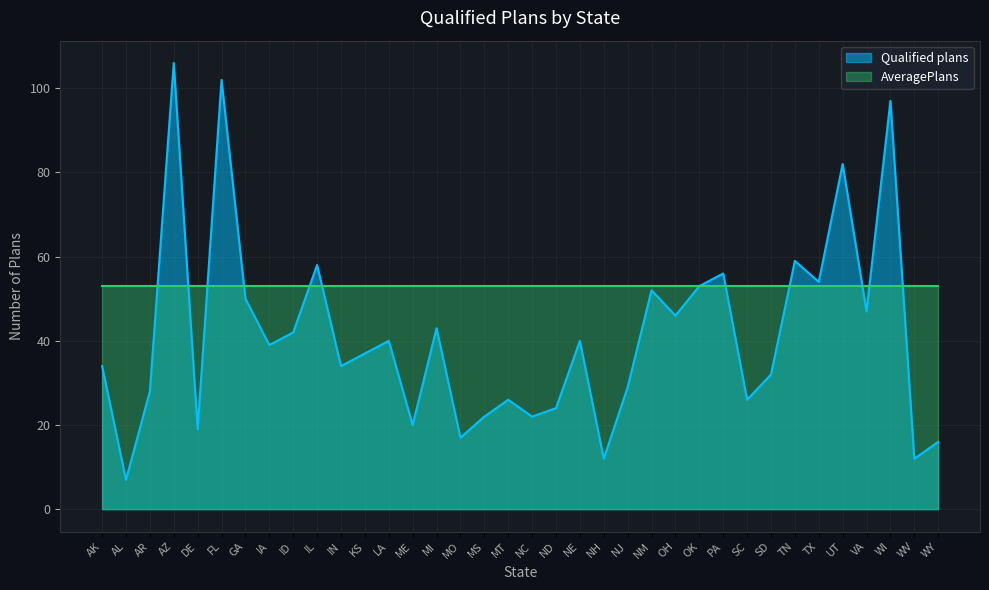

Count the number of categories in the chart.

36